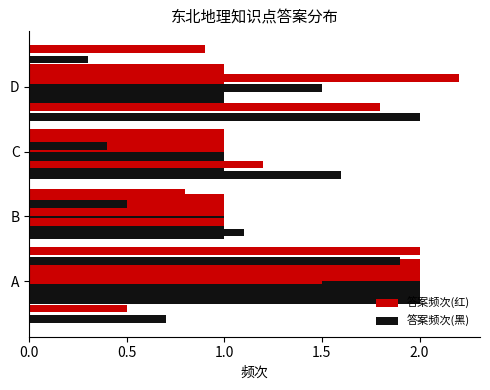

How many bars are there in each group?

2